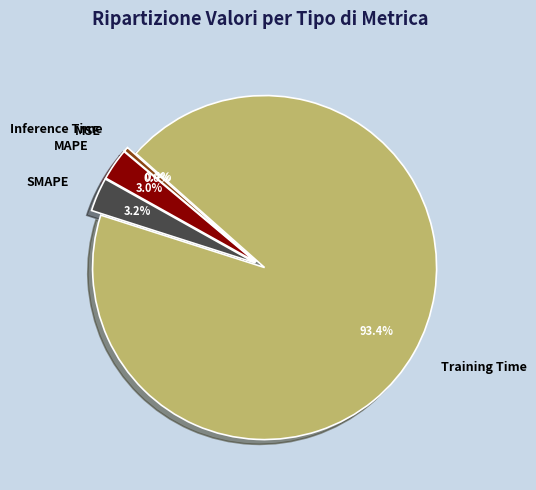

What is the majority slice?

Training Time